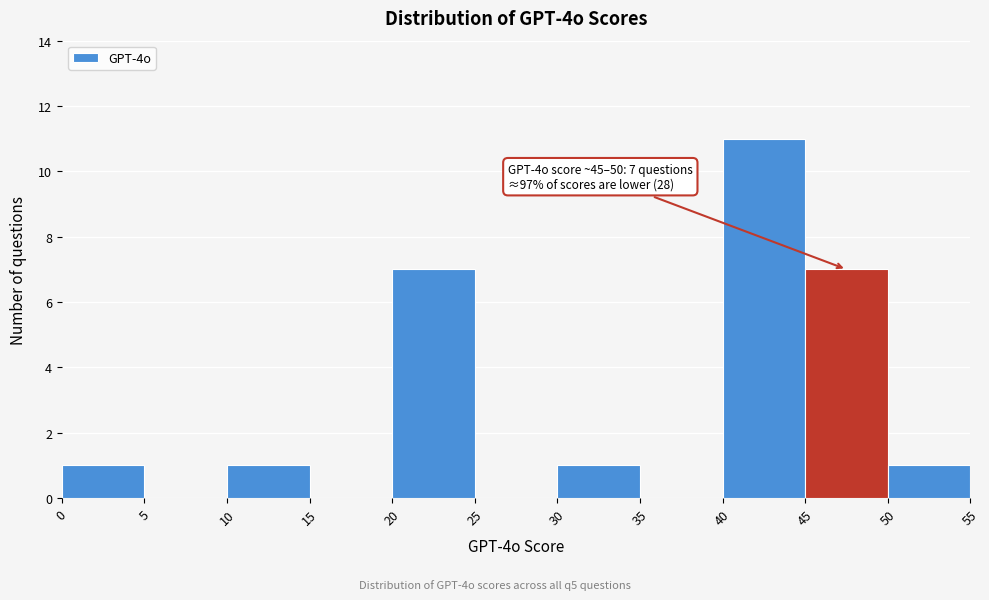

Which range on the x-axis has the tallest bar?

40 to 45